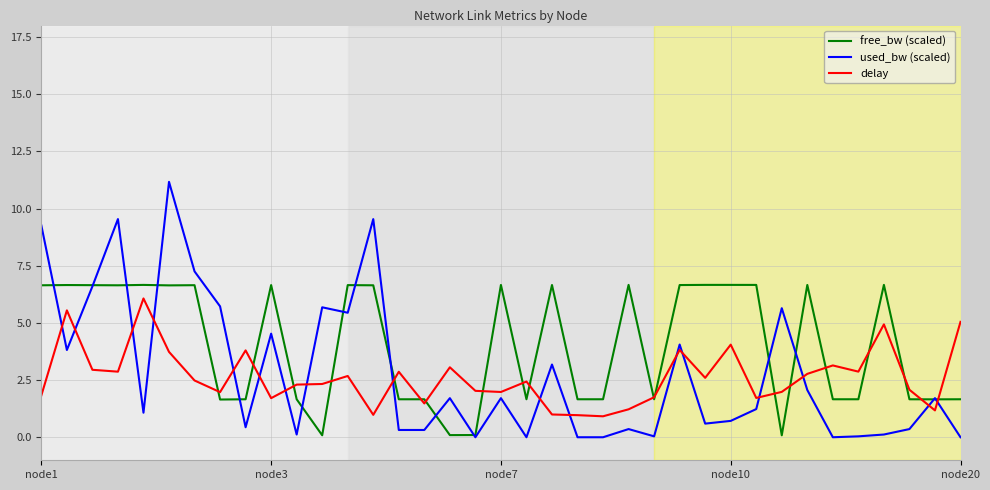

Which series has the largest total across all categories?

free_bw (scaled)